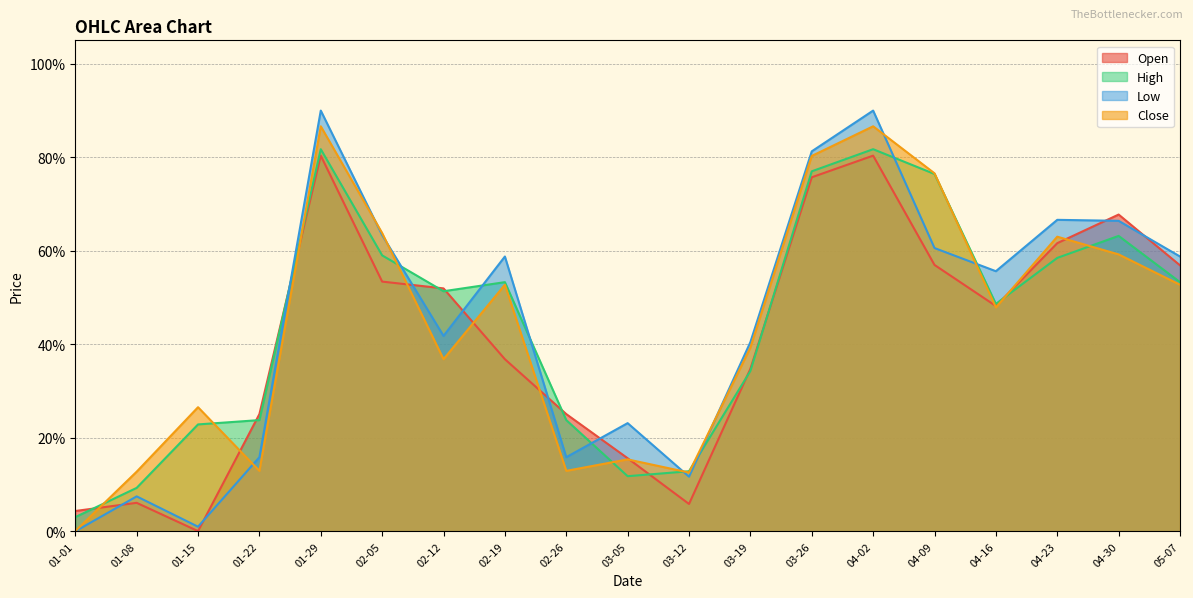

True or false: Low has a value of 0.6 at 04-16.

True